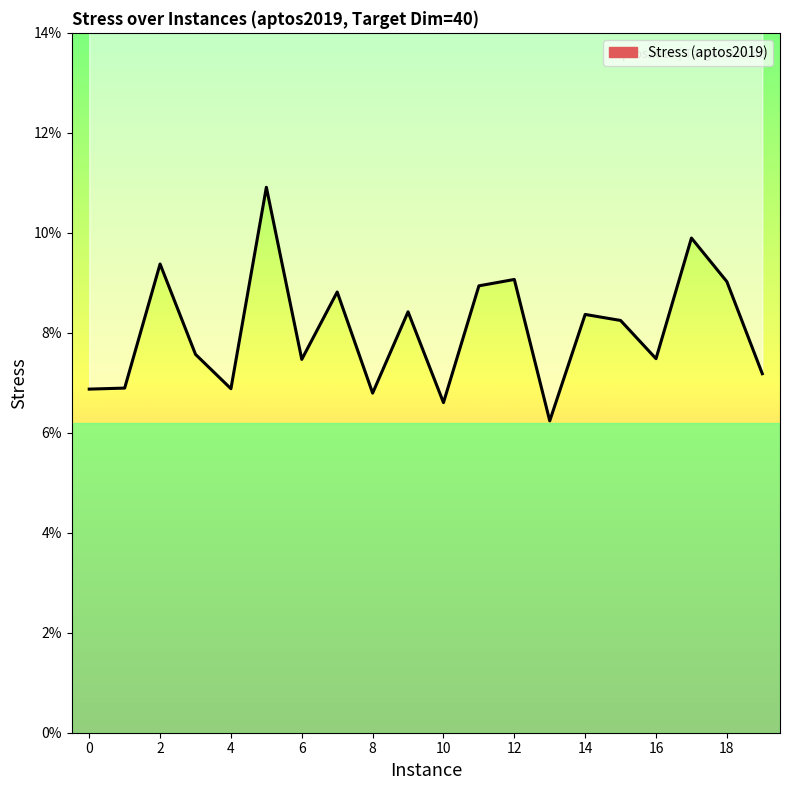

How many data points does each series have?

20